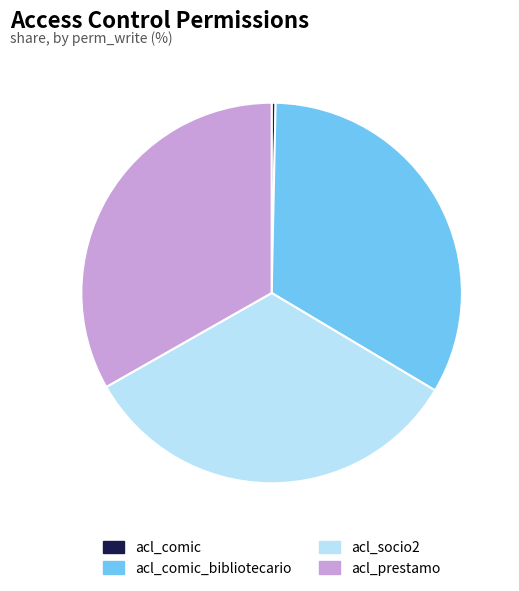

Is the sum of acl_socio2 and acl_comic_bibliotecario greater than half?

Yes